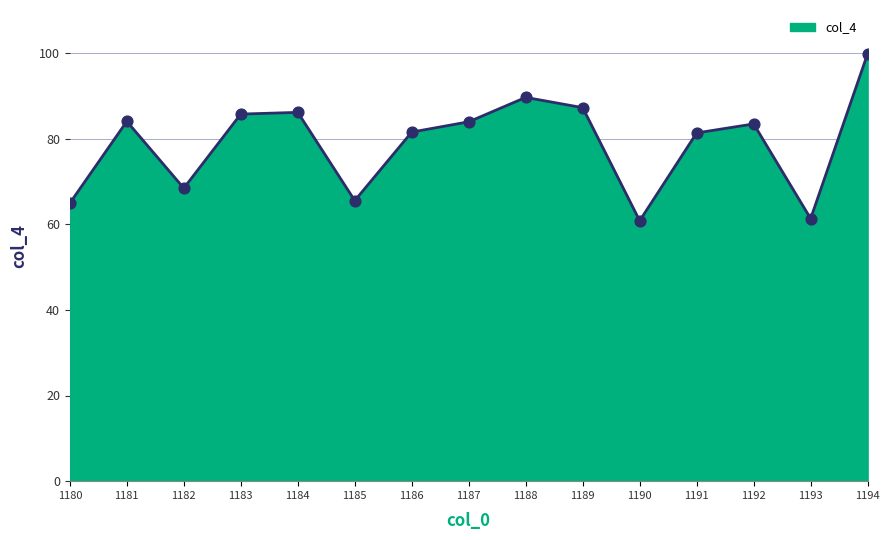

Between 1188 and 1193, which is larger?

1188